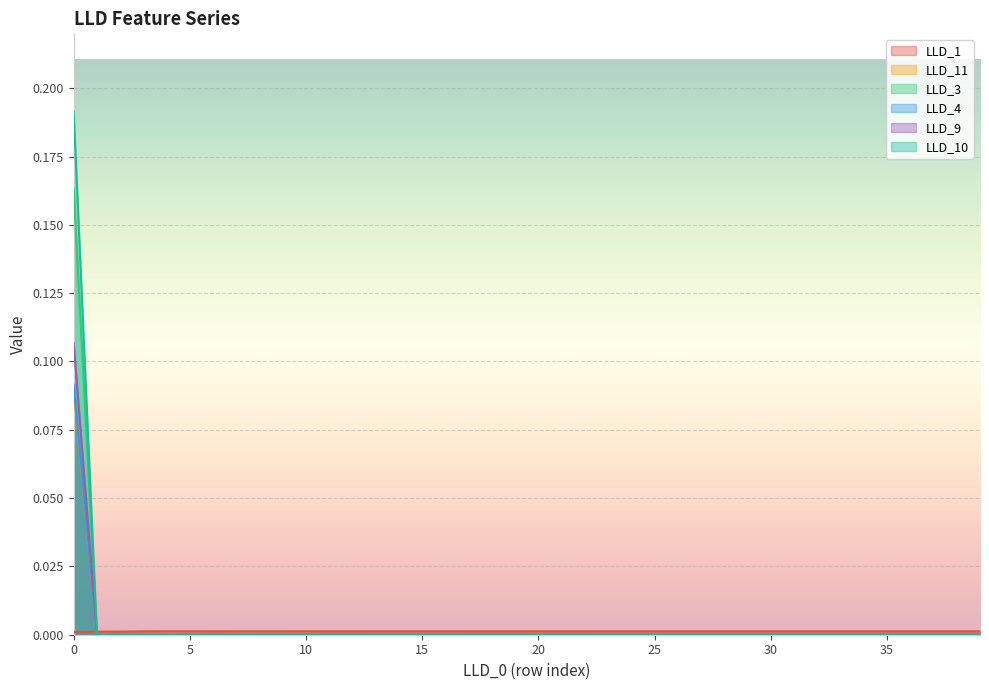

At 9, list the series in order from smallest to largest.

LLD_3, LLD_4, LLD_9, LLD_10, LLD_11, LLD_1